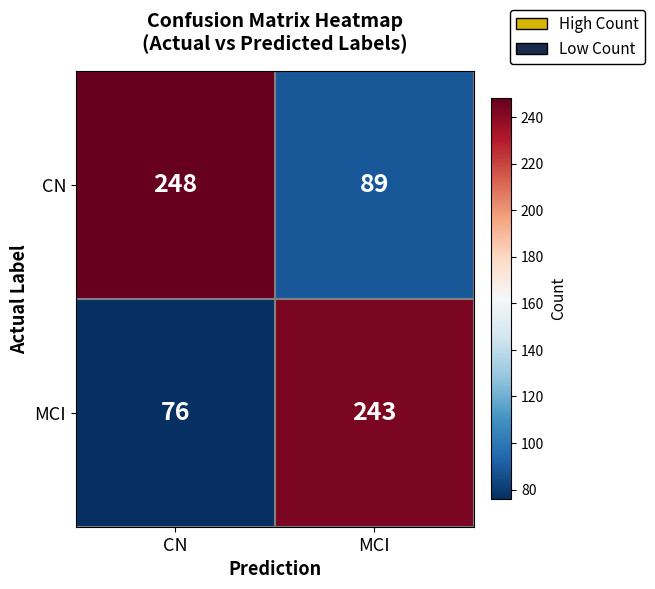

List the series in order of their peak value, lowest first.

MCI, CN